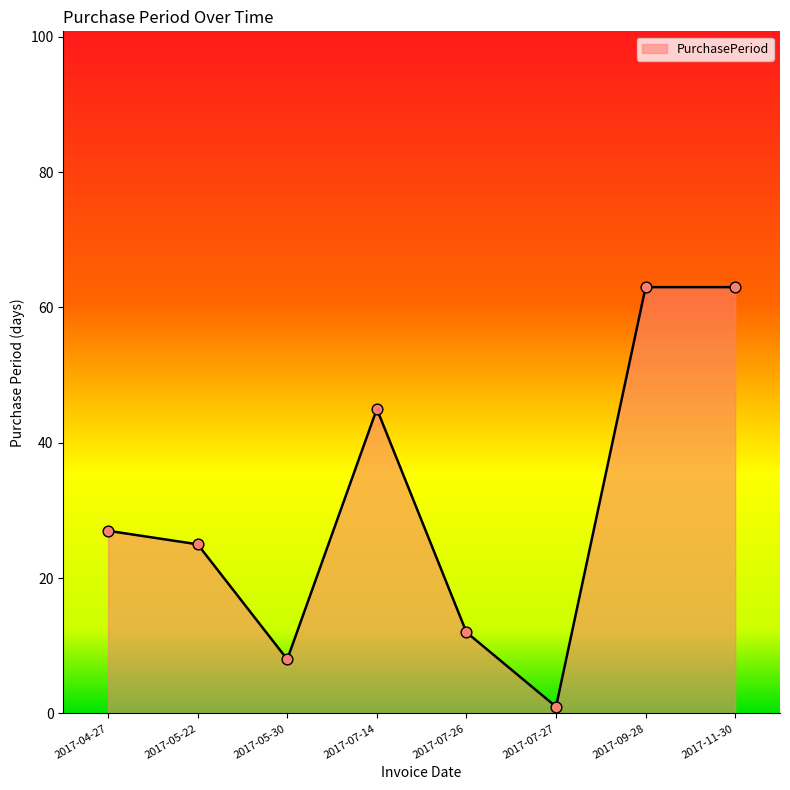

Approximately how many times larger is the value at 2017-11-30 compared to 2017-07-14?

1.4